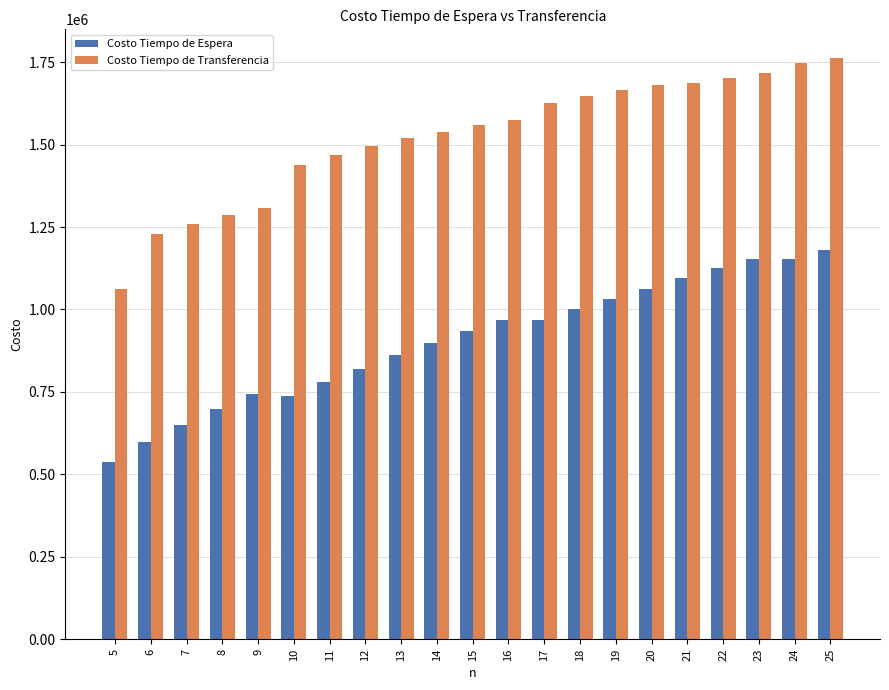

What is the maximum value for Costo Tiempo de Transferencia?

1761471.6